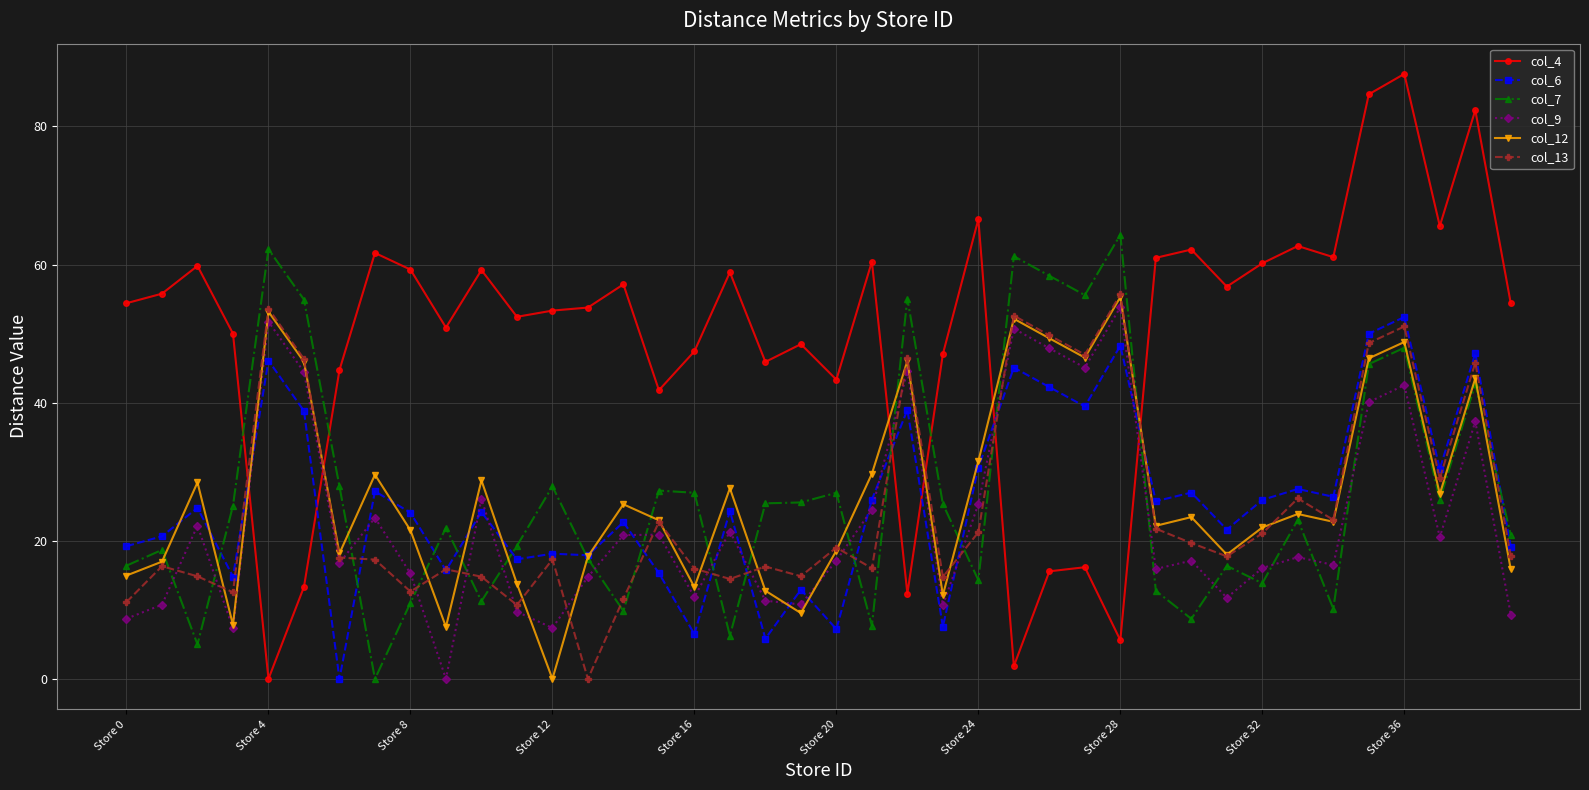

True or false: col_9 and col_6 intersect in this chart.

True